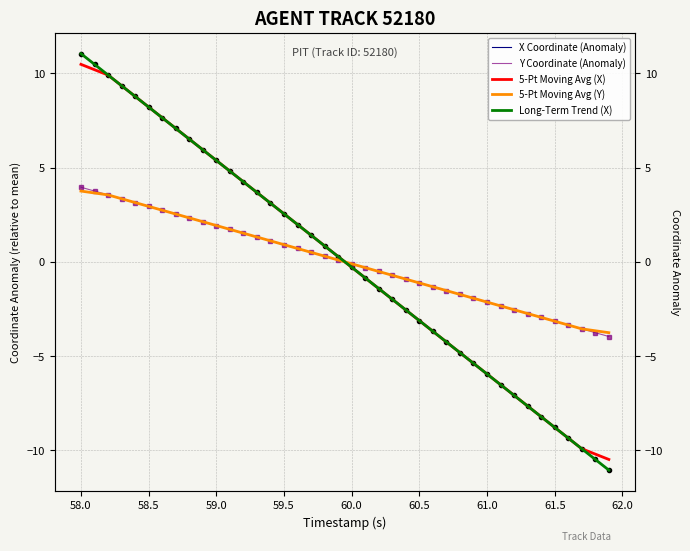

What is the difference between the maximum and second lowest values in the Y Coordinate (Anomaly) series?

7.7